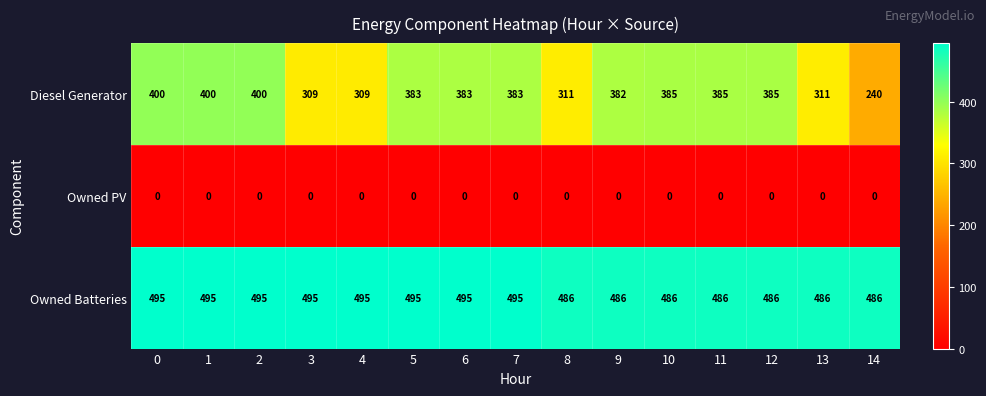

What is the approximate value of Owned Batteries at 10?

486